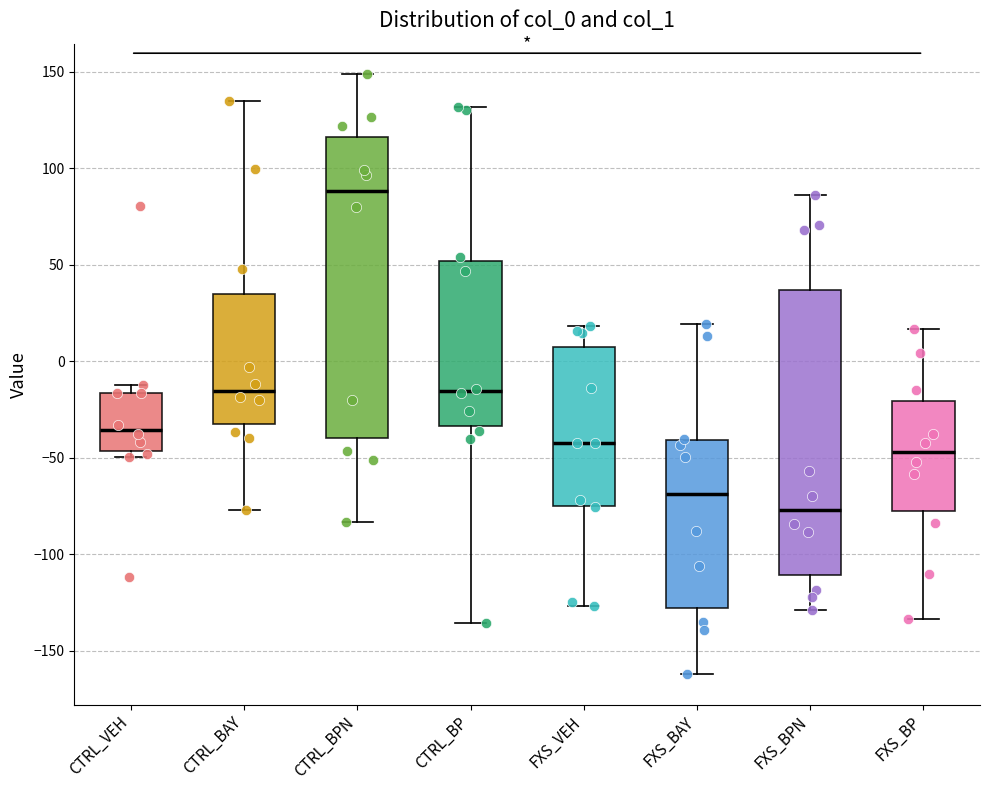

Comparing the boxes themselves (not the whiskers), which one is the tallest?

CTRL_BPN